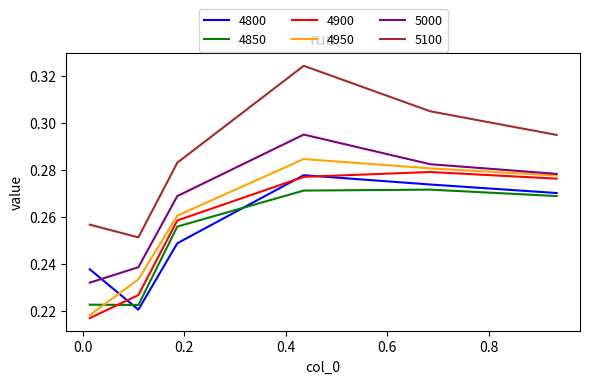

Which series ends up on top after the final intersection of 4850 and 4900?

4900